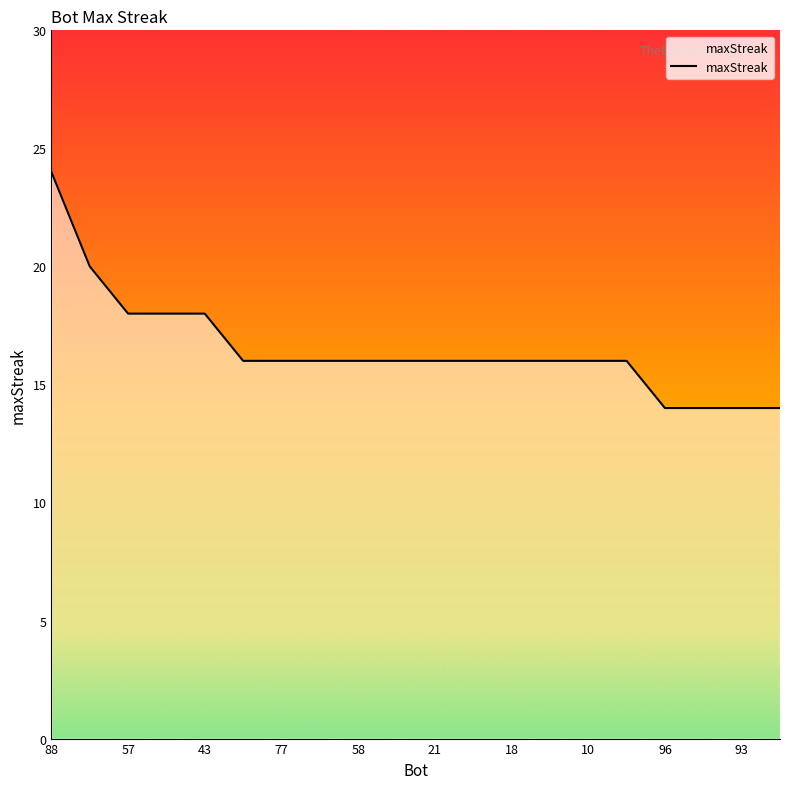

What is the minimum value shown in the chart?

14